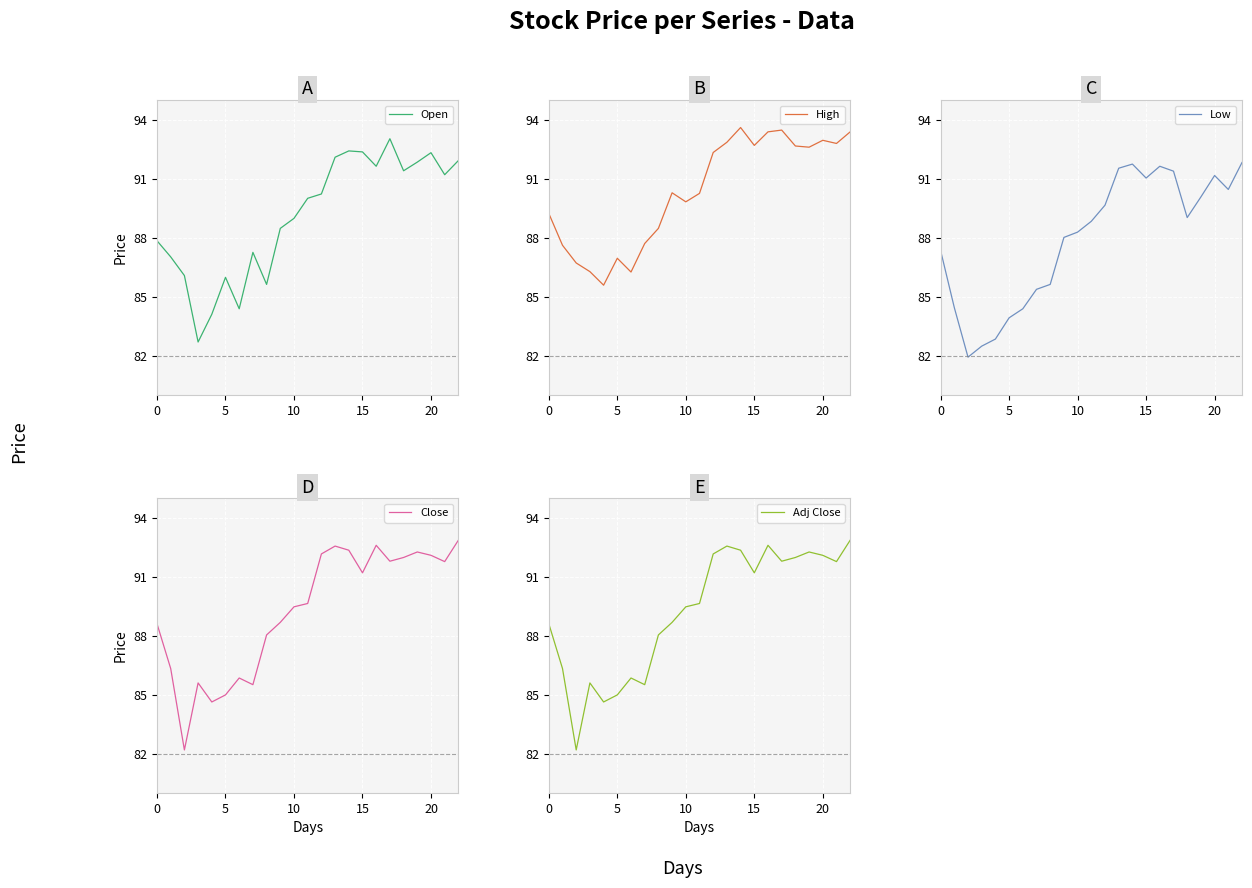

True or false: Close and Low cross at least once.

False